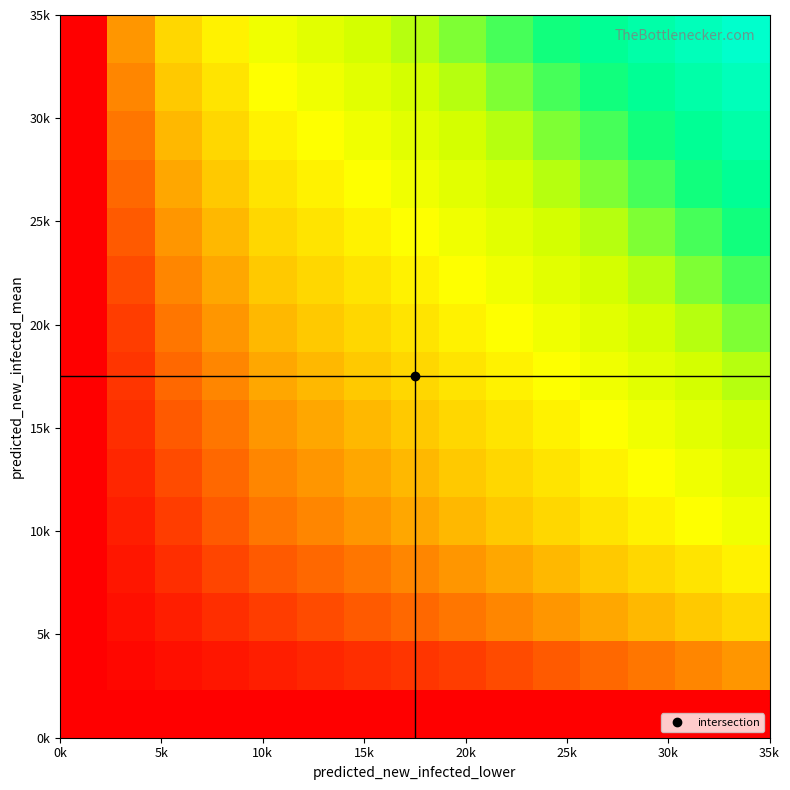

Reading left to right, transcribe all the data shown in this chart.

row_0: 10	10	10	10	10	10	10	10	10	10	10	10	10	10	10
row_1: 10	20	30	40	50	60	70	80	90	109	128	146	165	185	206
row_2: 10	30	50	70	90	109	128	146	165	185	206	228	250	273	296
row_3: 10	40	70	100	128	146	165	185	206	228	250	273	296	319	343
row_4: 10	50	90	128	165	185	206	228	250	273	296	319	343	366	390
row_5: 10	60	109	146	185	206	228	250	273	296	319	343	366	390	414
row_6: 10	70	128	165	206	228	250	273	296	319	343	366	390	414	439
row_7: 10	80	146	185	228	250	273	296	319	343	366	390	414	439	463
row_8: 10	90	165	206	250	273	296	319	343	366	390	414	439	463	487
row_9: 10	109	185	228	273	296	319	343	366	390	414	439	463	487	511
row_10: 10	128	206	250	296	319	343	366	390	414	439	463	487	511	535
row_11: 10	146	228	273	319	343	366	390	414	439	463	487	511	535	559
row_12: 10	165	250	296	343	366	390	414	439	463	487	511	535	559	583
row_13: 10	185	273	319	366	390	414	439	463	487	511	535	559	583	607
row_14: 10	206	296	343	390	414	439	463	487	511	535	559	583	607	631